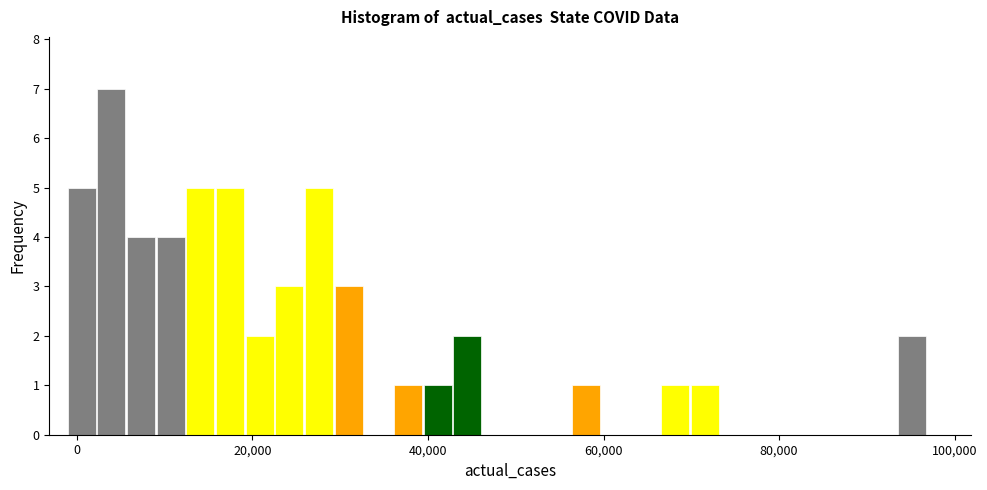

Read against the x-axis, roughly where is the centre of the tallest bar?

4000